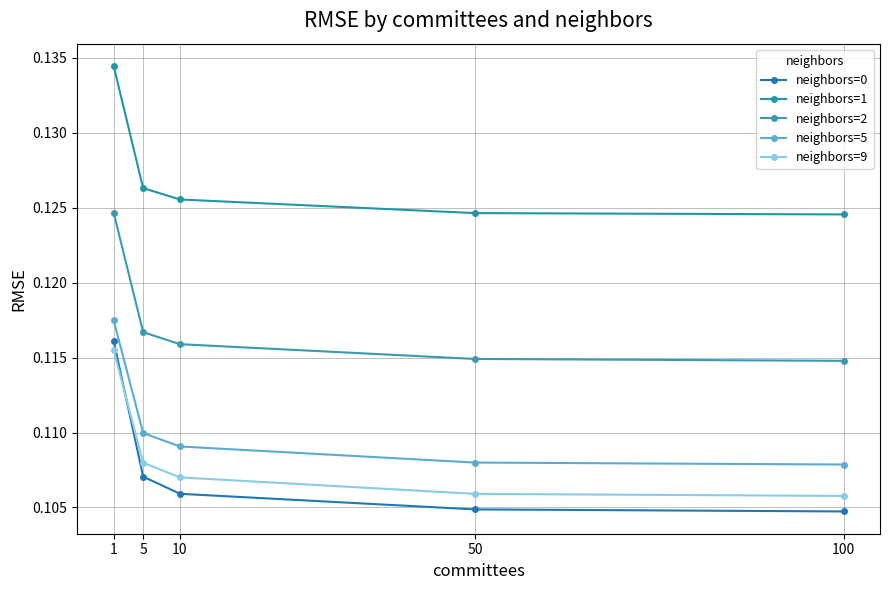

How many data points does each series have?

5